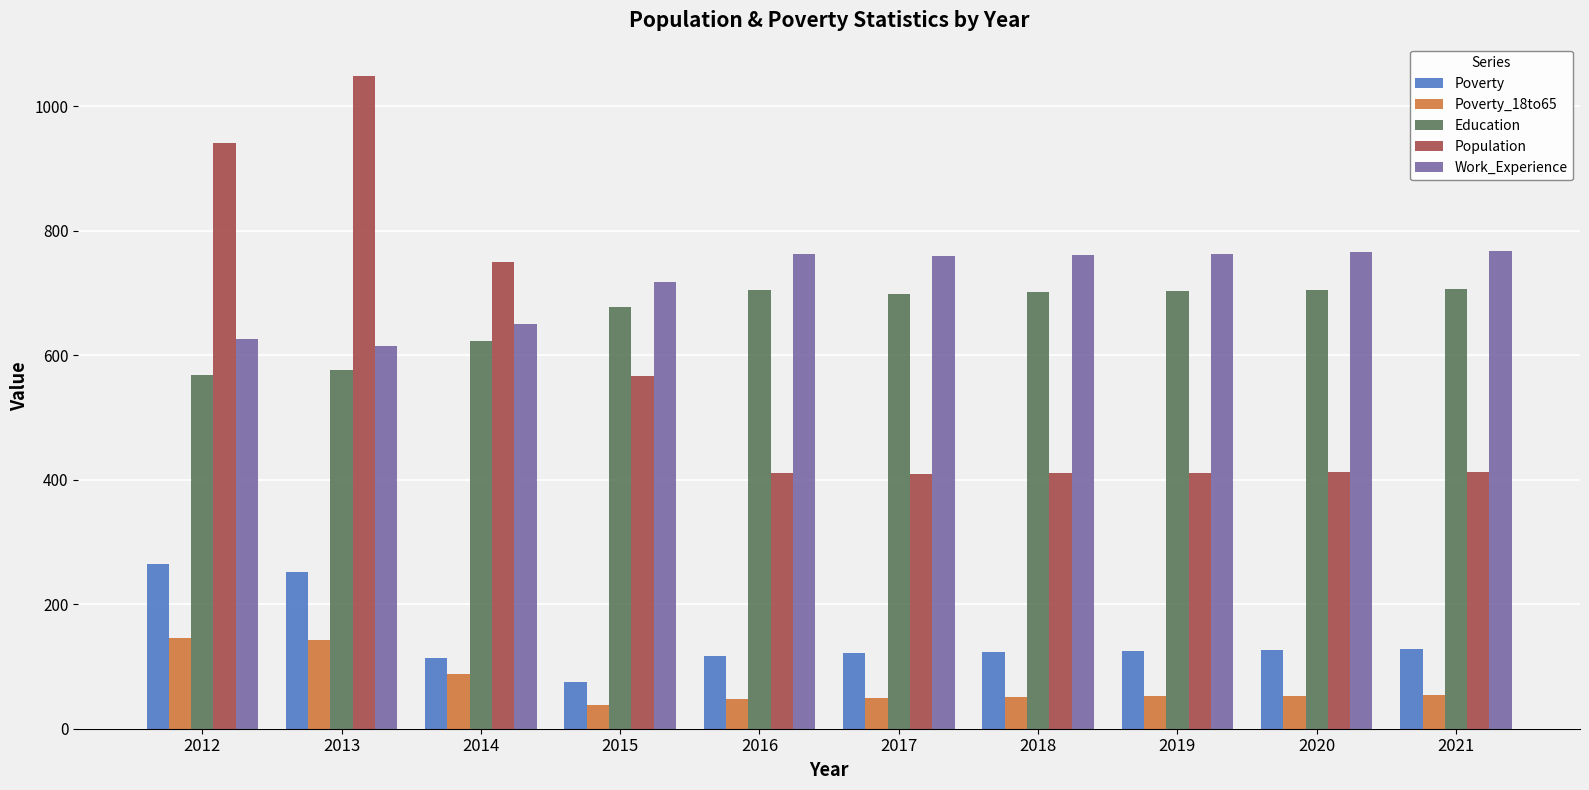

At which category is the sum across all series the highest?

2013